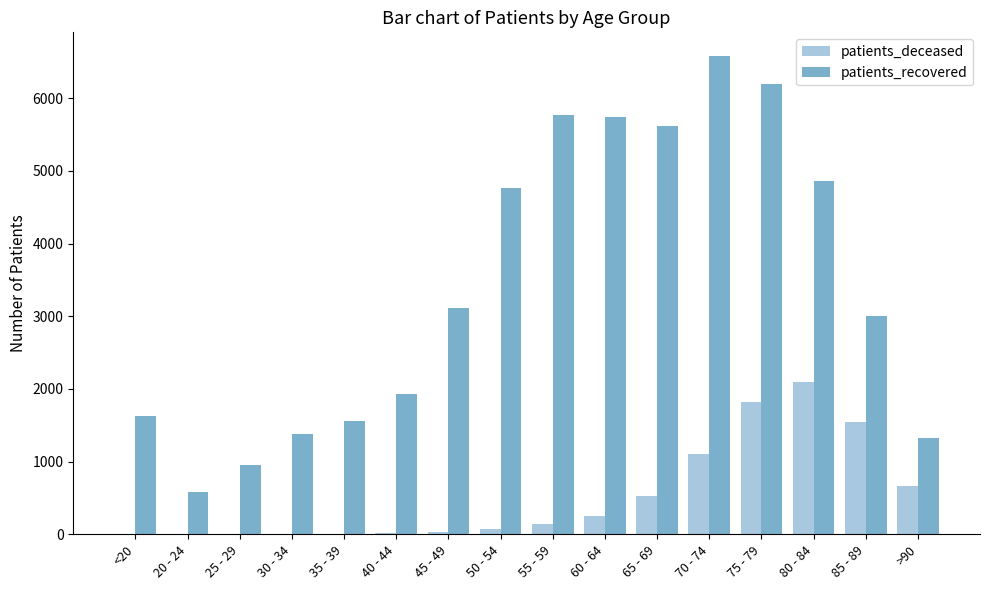

At which category does the chart reach its peak across all series?

70 - 74